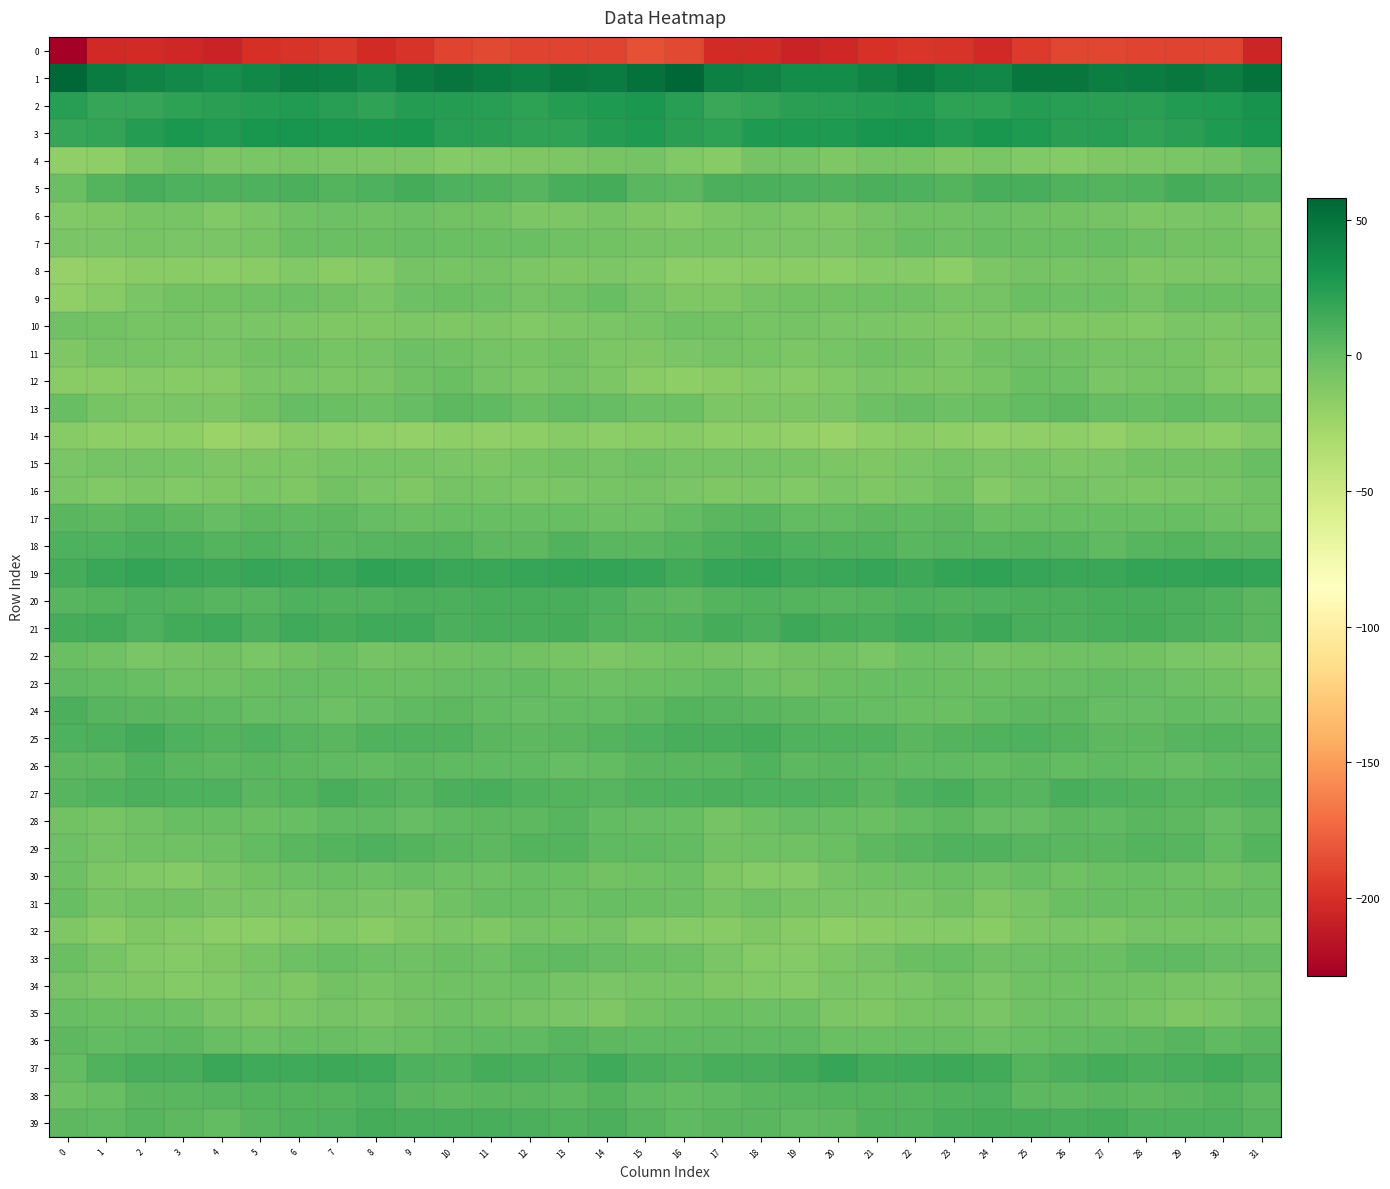

Reading left to right, list all the values displayed in this chart.

0: 0=-228.7	1=-203.4	2=-202.8	3=-204.2	4=-207.3	5=-200.1	6=-198.1	7=-196.1	8=-202.6	9=-198.4	10=-190.3	11=-188.0	12=-190.2	13=-189.7	14=-190.0	15=-184.4	16=-187.9	17=-201.9	18=-202.7	19=-206.4	20=-204.6	21=-199.1	22=-196.7	23=-197.9	24=-203.4	25=-195.1	26=-188.5	27=-189.0	28=-189.9	29=-189.6	30=-190.3	31=-205.9
1: 0=58.0	1=45.4	2=40.5	3=37.8	4=33.5	5=38.3	6=43.9	7=42.5	8=37.6	9=45.1	10=49.6	11=45.3	12=43.0	13=47.1	14=44.7	15=52.2	16=57.8	17=43.1	18=40.2	19=35.3	20=35.1	21=40.3	22=44.7	23=39.9	24=38.5	25=48.3	26=48.5	27=43.5	28=44.6	29=47.0	30=44.5	31=51.9
2: 0=24.3	1=17.9	2=17.9	3=22.0	4=22.6	5=24.5	6=26.2	7=23.4	8=20.5	9=24.6	10=24.5	11=24.0	12=21.4	13=24.8	14=27.0	15=28.2	16=23.9	17=17.5	18=19.3	19=22.7	20=23.5	21=25.1	22=25.9	23=21.2	24=21.4	25=25.5	26=24.3	27=23.1	28=22.2	29=26.1	30=27.7	31=31.2
3: 0=18.8	1=19.2	2=25.0	3=28.2	4=25.8	5=29.8	6=30.7	7=28.0	8=27.9	9=29.2	10=23.7	11=22.9	12=21.0	13=20.8	14=25.5	15=26.8	16=23.2	17=21.7	18=26.9	19=27.2	20=27.2	21=30.6	22=30.3	23=26.6	24=29.0	25=27.6	26=22.4	27=23.3	28=20.3	29=22.3	30=27.3	31=31.1
4: 0=-19.0	1=-17.8	2=-9.2	3=-5.6	4=-9.8	5=-8.6	6=-7.0	7=-9.0	8=-10.1	9=-9.9	10=-13.4	11=-11.8	12=-11.0	13=-9.3	14=-7.6	15=-6.3	16=-11.8	17=-14.6	18=-6.7	19=-6.6	20=-10.4	21=-7.6	22=-7.1	23=-10.6	24=-8.8	25=-11.8	26=-13.2	27=-11.2	28=-10.2	29=-9.1	30=-5.8	31=-0.5
5: 0=-1.8	1=6.9	2=11.3	3=9.6	4=8.3	5=9.2	6=10.3	7=7.4	8=9.2	9=12.8	10=9.4	11=8.2	12=6.3	13=11.6	14=12.2	15=4.5	16=3.5	17=10.4	18=10.4	19=9.3	20=8.4	21=10.0	22=9.4	23=6.7	24=11.9	25=11.7	26=8.7	27=7.5	28=7.7	29=12.9	30=10.8	31=8.6
6: 0=-12.2	1=-11.4	2=-7.3	3=-8.0	4=-11.6	5=-8.0	6=-4.1	7=-3.5	8=-3.6	9=-3.2	10=-4.7	11=-5.4	12=-9.7	13=-9.4	14=-7.2	15=-11.1	16=-13.5	17=-9.3	18=-7.5	19=-9.2	20=-10.9	21=-6.2	22=-3.7	23=-3.8	24=-2.8	25=-3.9	26=-5.0	27=-6.5	28=-10.2	29=-8.3	30=-7.3	31=-10.7
7: 0=-8.1	1=-8.7	2=-7.8	3=-8.6	4=-8.7	5=-7.2	6=-1.8	7=-1.9	8=-2.3	9=-1.2	10=-2.1	11=-1.4	12=-1.7	13=-4.4	14=-4.9	15=-6.5	16=-7.2	17=-7.4	18=-8.6	19=-8.5	20=-8.5	21=-5.2	22=-1.1	23=-2.8	24=-1.1	25=-1.6	26=-2.4	27=-0.7	28=-2.7	29=-4.8	30=-5.4	31=-7.7
8: 0=-21.4	1=-19.1	2=-15.5	3=-15.6	4=-16.5	5=-15.2	6=-11.8	7=-15.5	8=-13.1	9=-6.1	10=-8.0	11=-6.0	12=-10.1	13=-10.7	14=-9.6	15=-12.2	16=-16.2	17=-16.6	18=-15.8	19=-15.6	20=-16.6	21=-13.2	22=-13.0	23=-16.1	24=-9.4	25=-6.4	26=-7.7	27=-6.3	28=-11.3	29=-9.9	30=-10.1	31=-9.1
9: 0=-19.0	1=-13.9	2=-8.1	3=-5.1	4=-5.6	5=-4.1	6=-3.3	7=-5.8	8=-8.3	9=-3.4	10=-2.2	11=-2.7	12=-6.3	13=-4.3	14=-0.8	15=-6.0	16=-11.2	17=-10.8	18=-6.8	19=-4.9	20=-4.9	21=-3.6	22=-3.8	23=-7.7	24=-6.3	25=-2.4	26=-2.5	27=-3.5	28=-6.7	29=-2.0	30=-1.9	31=-2.0
10: 0=-3.9	1=-4.7	2=-7.0	3=-6.0	4=-8.8	5=-8.0	6=-10.0	7=-10.7	8=-11.3	9=-10.0	10=-11.2	11=-10.0	12=-11.9	13=-9.8	14=-9.0	15=-7.8	16=-4.4	17=-5.4	18=-7.0	19=-6.4	20=-8.7	21=-8.7	22=-10.3	23=-11.3	24=-10.2	25=-11.0	26=-10.6	27=-10.3	28=-11.7	29=-9.0	30=-9.5	31=-7.4
11: 0=-10.3	1=-6.2	2=-7.2	3=-8.8	4=-9.1	5=-5.1	6=-4.4	7=-7.8	8=-5.9	9=-3.4	10=-3.7	11=-6.0	12=-7.5	13=-5.6	14=-10.1	15=-10.7	16=-8.7	17=-6.1	18=-7.4	19=-9.6	20=-7.4	21=-4.6	22=-5.3	23=-8.2	24=-4.2	25=-3.4	26=-4.5	27=-6.7	28=-6.5	29=-7.0	30=-11.2	31=-10.1
12: 0=-15.2	1=-14.9	2=-13.5	3=-13.6	4=-13.8	5=-8.9	6=-8.9	7=-9.5	8=-9.1	9=-3.8	10=-2.1	11=-6.7	12=-9.5	13=-6.0	14=-10.1	15=-15.4	16=-17.5	17=-15.0	18=-12.5	19=-14.6	20=-11.6	21=-8.4	22=-9.2	23=-9.6	24=-7.5	25=-2.0	26=-3.6	27=-8.4	28=-7.8	29=-6.9	30=-11.9	31=-14.4
13: 0=-1.2	1=-7.8	2=-10.3	3=-8.8	4=-9.9	5=-5.5	6=0.0	7=-1.8	8=-3.2	9=0.4	10=3.6	11=2.2	12=-1.7	13=1.6	14=0.1	15=-2.8	16=-3.4	17=-9.8	18=-9.4	19=-9.4	20=-8.2	21=-3.3	22=0.1	23=-3.0	24=-2.1	25=1.6	26=4.1	27=0.1	28=-0.3	29=1.5	30=-0.8	31=-0.5
14: 0=-14.6	1=-17.0	2=-17.6	3=-17.9	4=-23.0	5=-20.4	6=-15.1	7=-16.3	8=-18.8	9=-19.4	10=-17.6	11=-18.6	12=-17.9	13=-14.2	14=-16.9	15=-14.8	16=-14.3	17=-17.8	18=-17.1	19=-20.0	20=-22.5	21=-18.1	22=-15.0	23=-17.2	24=-19.7	25=-19.2	26=-17.3	27=-19.3	28=-15.6	29=-15.4	30=-16.0	31=-12.3
15: 0=-8.7	1=-6.7	2=-6.2	3=-7.1	4=-9.4	5=-10.0	6=-10.0	7=-7.1	8=-7.7	9=-7.5	10=-8.9	11=-9.2	12=-7.1	13=-4.8	14=-6.6	15=-4.0	16=-6.2	17=-6.2	18=-6.5	19=-7.9	20=-9.6	21=-10.4	22=-8.8	23=-6.9	24=-8.7	25=-7.4	26=-9.6	27=-8.7	28=-5.6	29=-5.5	30=-5.1	31=-1.3
16: 0=-8.3	1=-11.6	2=-9.4	3=-11.7	4=-10.7	5=-8.9	6=-10.3	7=-5.0	8=-9.0	9=-11.2	10=-6.9	11=-7.9	12=-9.7	13=-9.1	14=-7.8	15=-6.1	16=-9.0	17=-11.2	18=-9.9	19=-12.4	20=-8.6	21=-10.4	22=-8.1	23=-5.1	24=-12.6	25=-9.1	26=-6.7	27=-8.8	28=-9.6	29=-8.4	30=-6.9	31=-4.3
17: 0=4.8	1=4.2	2=6.4	3=3.4	4=0.4	5=3.8	6=2.6	7=3.7	8=-0.1	9=-1.3	10=-0.6	11=-0.7	12=-1.0	13=-0.5	14=-2.9	15=-2.5	16=1.2	17=4.8	18=5.7	19=1.6	20=2.0	21=3.6	22=2.8	23=3.3	24=-2.4	25=-0.8	26=-0.6	27=-0.7	28=-0.8	29=-1.3	30=-3.4	31=-4.3
18: 0=9.0	1=9.8	2=12.1	3=11.0	4=7.6	5=8.1	6=6.5	7=4.9	8=6.0	9=7.0	10=6.9	11=4.0	12=3.6	13=8.0	14=4.8	15=5.4	16=7.1	17=10.2	18=12.5	19=9.6	20=7.7	21=8.2	22=5.2	23=5.9	24=5.5	25=7.5	26=6.2	27=2.8	28=5.6	29=7.2	30=4.4	31=4.8
19: 0=13.2	1=16.8	2=19.6	3=16.8	4=16.3	5=18.5	6=17.3	7=17.7	8=20.2	9=19.2	10=17.4	11=17.2	12=18.8	13=19.6	14=19.9	15=18.1	16=14.2	17=18.4	18=18.9	19=16.1	20=17.6	21=18.7	22=16.4	23=19.0	24=20.1	25=18.6	26=17.2	27=17.6	28=19.4	29=19.5	30=20.0	31=19.4
20: 0=5.8	1=7.1	2=8.9	3=7.7	4=5.6	5=6.4	6=9.1	7=8.6	8=8.0	9=10.5	10=10.1	11=11.0	12=11.0	13=11.7	14=9.4	15=4.5	16=3.5	17=7.6	18=8.5	19=7.2	20=5.6	21=7.6	22=9.1	23=8.1	24=9.5	25=10.4	26=10.3	27=11.3	28=11.4	29=10.9	30=8.0	31=5.1
21: 0=12.8	1=13.9	2=9.7	3=14.0	4=14.5	5=10.6	6=15.1	7=12.7	8=14.9	9=14.5	10=10.6	11=11.7	12=12.0	13=12.3	14=8.5	15=6.7	16=8.5	17=12.2	18=10.1	19=16.2	20=12.2	21=12.1	22=14.7	23=13.2	24=16.4	25=12.1	26=10.8	27=12.1	28=12.8	29=10.4	30=7.9	31=4.7
22: 0=-1.4	1=-4.5	2=-8.0	3=-6.7	4=-4.9	5=-8.3	6=-5.5	7=-1.9	8=-6.4	9=-5.6	10=-4.1	11=-3.5	12=-5.2	13=-7.7	14=-9.3	15=-8.0	16=-5.8	17=-6.1	18=-8.3	19=-5.4	20=-5.5	21=-8.3	22=-3.4	23=-2.9	24=-6.4	25=-4.9	26=-3.8	27=-3.8	28=-5.7	29=-8.6	30=-10.0	31=-10.3
23: 0=2.7	1=1.8	2=-0.7	3=-4.5	4=-3.9	5=-1.4	6=-0.2	7=-1.2	8=-2.4	9=-1.8	10=-0.2	11=0.8	12=1.0	13=-2.3	14=-3.4	15=-2.4	16=-0.7	17=1.7	18=-2.5	19=-5.1	20=-2.3	21=-0.6	22=-0.8	23=-1.4	24=-2.0	25=-1.3	26=0.2	27=1.1	28=0.3	29=-3.2	30=-4.6	31=-7.5
24: 0=10.3	1=6.2	2=4.8	3=3.6	4=2.1	5=0.4	6=0.2	7=-2.8	8=0.2	9=2.6	10=4.2	11=2.0	12=0.2	13=1.7	14=1.2	15=3.6	16=7.0	17=5.6	18=4.3	19=3.3	20=1.3	21=0.8	22=-1.4	23=-1.8	24=1.4	25=3.3	26=3.8	27=0.8	28=0.8	29=1.9	30=0.1	31=-1.3
25: 0=9.7	1=10.4	2=13.4	3=9.8	4=6.8	5=8.9	6=6.1	7=4.9	8=8.0	9=8.4	10=7.9	11=4.9	12=3.7	13=5.2	14=7.5	15=9.7	16=11.9	17=12.1	18=13.0	19=8.0	20=7.6	21=8.7	22=4.5	23=6.6	24=8.2	25=8.8	26=6.7	27=4.2	28=4.0	29=6.2	30=7.5	31=6.0
26: 0=4.3	1=3.2	2=7.8	3=5.1	4=3.9	5=4.3	6=3.2	7=2.8	8=1.5	9=3.4	10=2.7	11=2.5	12=2.3	13=0.8	14=1.0	15=4.8	16=4.6	17=5.0	18=7.8	19=3.6	20=4.9	21=3.6	22=3.0	23=3.1	24=1.5	25=4.0	26=1.9	27=3.1	28=1.7	29=0.4	30=2.4	31=3.3
27: 0=6.2	1=8.7	2=10.4	3=9.1	4=9.7	5=4.8	6=7.1	7=11.1	8=8.8	9=6.5	10=10.3	11=11.2	12=8.2	13=7.3	14=5.7	15=8.4	16=9.2	17=10.5	18=9.3	19=9.8	20=8.3	21=4.3	22=9.4	23=11.1	24=7.6	25=6.5	26=12.0	27=9.7	28=8.3	29=5.7	30=7.1	31=8.8
28: 0=-5.1	1=-7.7	2=-4.6	3=-0.5	4=-0.8	5=-1.7	6=-0.2	7=3.0	8=2.2	9=-0.2	10=3.0	11=3.5	12=4.0	13=5.5	14=1.5	15=0.4	16=-1.0	17=-6.7	18=-3.0	19=-0.0	20=-1.1	21=-1.5	22=1.0	23=4.1	24=0.2	25=0.6	26=3.9	27=2.9	28=5.2	29=4.1	30=0.7	31=3.4
29: 0=-3.1	1=-6.2	2=-4.4	3=-3.9	4=-3.3	5=1.6	6=5.2	7=7.0	8=9.4	9=7.0	10=5.0	11=3.9	12=6.7	13=6.9	14=2.8	15=2.9	16=1.6	17=-5.0	18=-4.1	19=-4.3	20=-1.5	21=3.3	22=5.7	23=8.6	24=8.3	25=6.2	26=4.4	27=4.6	28=7.4	29=5.9	30=1.6	31=7.1
30: 0=-3.4	1=-9.6	2=-12.3	3=-13.3	4=-8.5	5=-5.2	6=-3.2	7=-1.9	8=-3.4	9=-1.2	10=-2.9	11=-2.5	12=-0.4	13=-2.0	14=-5.2	15=-4.0	16=-3.4	17=-10.5	18=-13.1	19=-12.6	20=-6.3	21=-4.4	22=-2.8	23=-1.4	24=-4.0	25=-0.9	26=-3.7	27=-1.4	28=-0.6	29=-3.2	30=-5.5	31=-1.8
31: 0=-0.5	1=-7.4	2=-4.7	3=-5.7	4=-8.1	5=-8.9	6=-9.0	7=-6.3	8=-8.2	9=-9.2	10=-4.0	11=-0.6	12=-1.1	13=-2.5	14=-0.5	15=-1.6	16=-3.5	17=-6.9	18=-4.3	19=-7.0	20=-8.3	21=-9.0	22=-8.6	23=-5.2	24=-10.4	25=-7.8	26=-1.8	27=-0.7	28=-1.6	29=-2.2	30=0.5	31=-0.7
32: 0=-10.4	1=-14.9	2=-11.3	3=-13.0	4=-16.9	5=-16.6	6=-14.0	7=-12.2	8=-14.9	9=-11.0	10=-8.3	11=-10.3	12=-6.8	13=-7.6	14=-6.8	15=-12.1	16=-13.4	17=-14.1	18=-11.0	19=-14.6	20=-17.1	21=-15.9	22=-12.6	23=-12.7	24=-14.9	25=-9.2	26=-8.8	27=-9.6	28=-6.8	29=-7.0	30=-7.3	31=-9.1
33: 0=-2.0	1=-7.1	2=-12.1	3=-12.9	4=-11.3	5=-7.6	6=-3.5	7=-0.7	8=-2.6	9=-4.0	10=-1.8	11=-2.7	12=2.0	13=2.6	14=0.7	15=-1.8	16=-2.9	17=-9.0	18=-12.7	19=-13.0	20=-9.2	21=-6.4	22=-1.9	23=-0.6	24=-4.1	25=-3.0	26=-2.0	27=-1.4	28=2.6	29=2.2	30=0.0	31=0.1
34: 0=-6.7	1=-10.0	2=-11.2	3=-13.5	4=-11.7	5=-8.3	6=-10.4	7=-5.6	8=-7.8	9=-5.5	10=-4.0	11=-4.4	12=-3.4	13=-6.9	14=-8.7	15=-7.2	16=-7.4	17=-10.7	18=-12.0	19=-13.6	20=-9.1	21=-9.5	22=-8.8	23=-5.4	24=-8.2	25=-4.4	26=-4.1	27=-3.7	28=-4.8	29=-7.8	30=-8.3	31=-6.6
35: 0=-0.9	1=-1.5	2=-2.3	3=-2.4	4=-8.2	5=-11.3	6=-8.4	7=-6.8	8=-9.0	9=-5.6	10=-2.6	11=-3.9	12=-6.1	13=-9.0	14=-10.7	15=-5.4	16=-3.4	17=-1.4	18=-2.9	19=-3.1	20=-10.2	21=-10.4	22=-7.6	23=-6.8	24=-8.7	25=-4.0	26=-2.8	27=-4.6	28=-7.1	29=-10.3	30=-8.7	31=-3.6
36: 0=3.6	1=2.0	2=2.4	3=3.7	4=-0.3	5=-2.5	6=-0.9	7=-0.8	8=-2.7	9=-1.9	10=1.0	11=2.4	12=2.5	13=6.5	14=3.2	15=2.1	16=3.1	17=2.2	18=3.0	19=2.9	20=-1.6	21=-2.0	22=-0.8	23=-0.9	24=-2.8	25=-0.9	26=1.8	27=2.3	28=3.8	29=6.2	30=2.4	31=5.1
37: 0=1.6	1=7.7	2=12.0	3=11.4	4=17.6	5=15.1	6=14.5	7=15.6	8=15.2	9=9.2	10=8.6	11=12.5	12=11.1	13=10.5	14=14.6	15=10.1	16=8.6	17=11.1	18=11.2	19=13.6	20=17.9	21=14.2	22=15.0	23=15.5	24=14.3	25=7.2	26=10.5	27=12.3	28=10.4	29=12.0	30=14.3	31=9.9
38: 0=-3.3	1=-0.3	2=4.8	3=5.1	4=6.4	5=6.6	6=7.5	7=7.1	8=9.8	9=5.3	10=4.1	11=5.1	12=4.7	13=3.2	14=7.0	15=3.0	16=1.5	17=2.3	18=5.0	19=5.5	20=6.6	21=7.4	22=7.0	23=8.2	24=9.2	25=4.2	26=4.2	27=5.3	28=3.6	29=4.8	30=6.7	31=4.1
39: 0=3.5	1=2.9	2=5.9	3=3.5	4=1.9	5=6.5	6=8.3	7=9.3	8=12.4	9=11.9	10=11.9	11=11.9	12=10.7	13=7.9	14=10.4	15=5.9	16=2.8	17=4.6	18=5.4	19=2.3	20=3.3	21=8.0	22=8.0	23=11.2	24=12.3	25=12.2	26=11.6	27=12.1	28=8.9	29=9.2	30=9.5	31=6.3